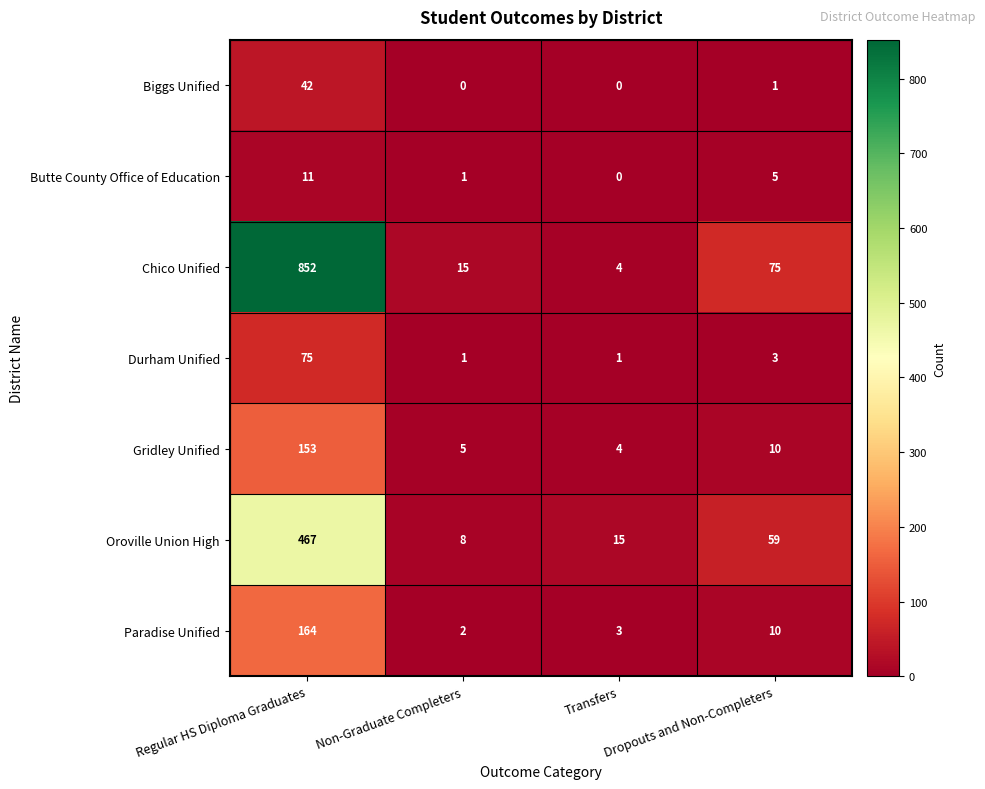

True or false: Oroville Union High has a value of 10 at Transfers.

False